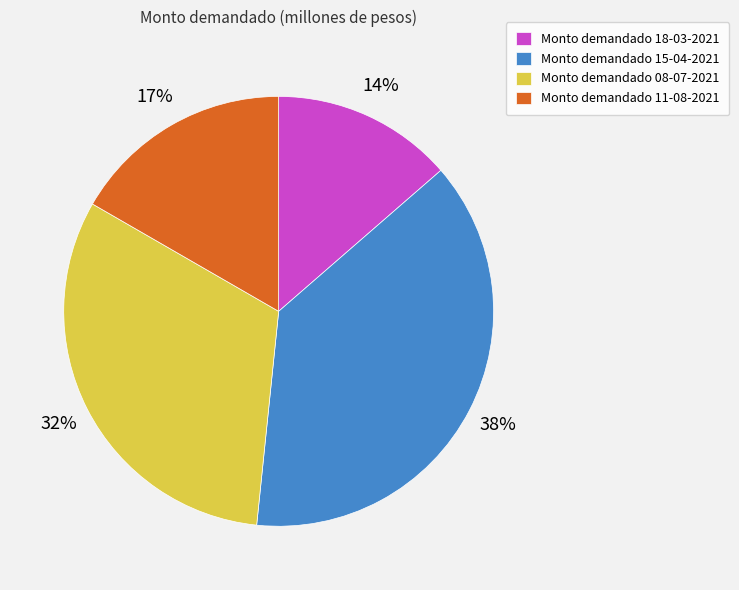

The Monto demandado 08-07-2021 slice represents 32% of the pie. True or false?

True